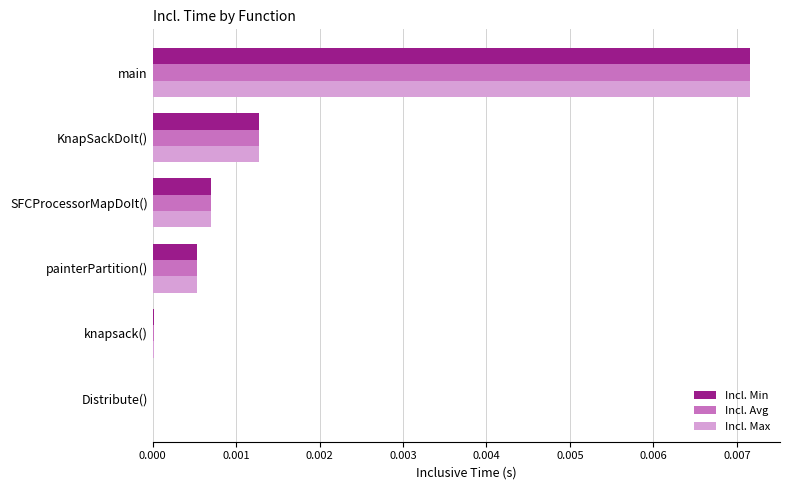

At which label does Incl. Max reach its peak?

main